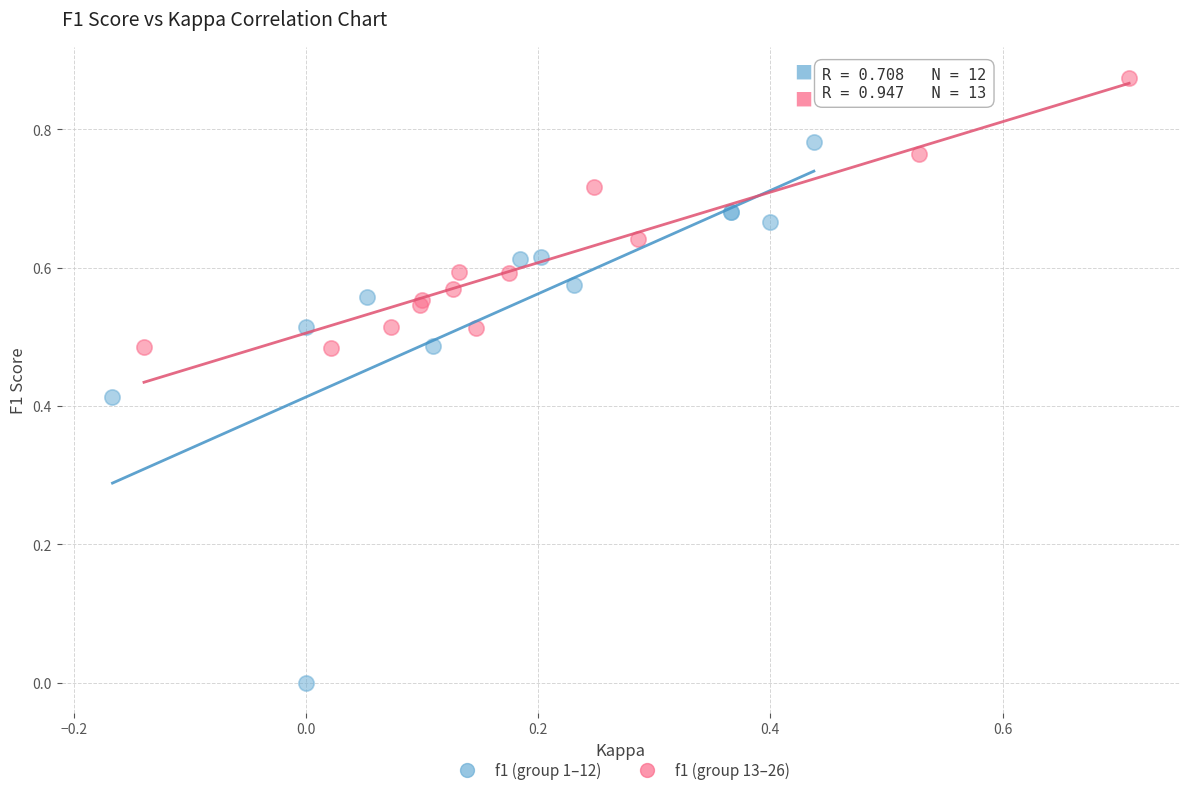

Which series has the widest spread of Y values?

f1 (group 1–12)